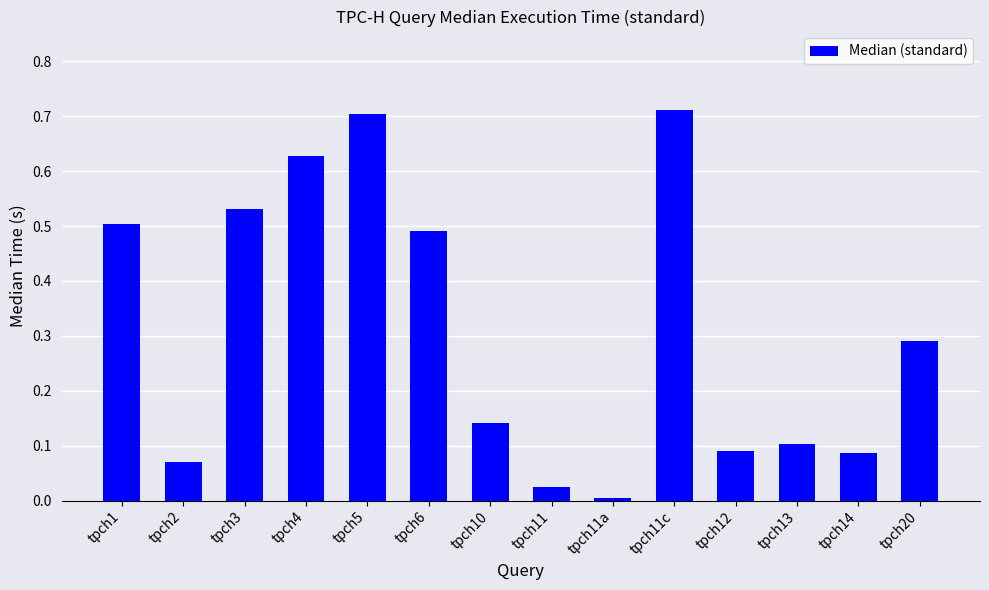

How many bars are there in total?

14